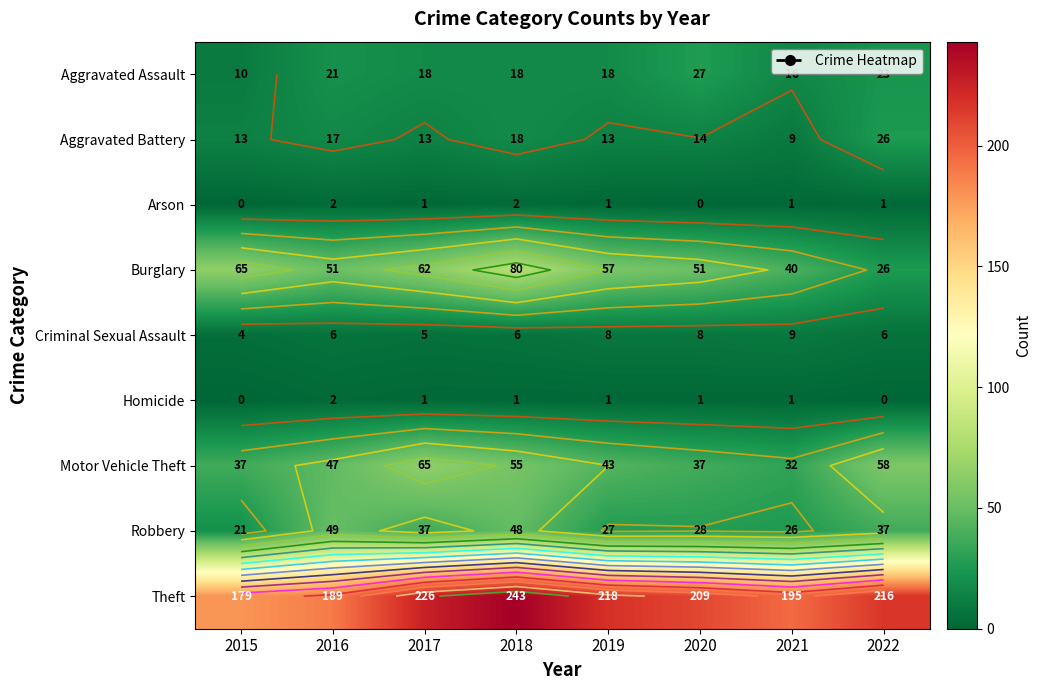

The value of Aggravated Battery at 2022 is 26. True or false?

True